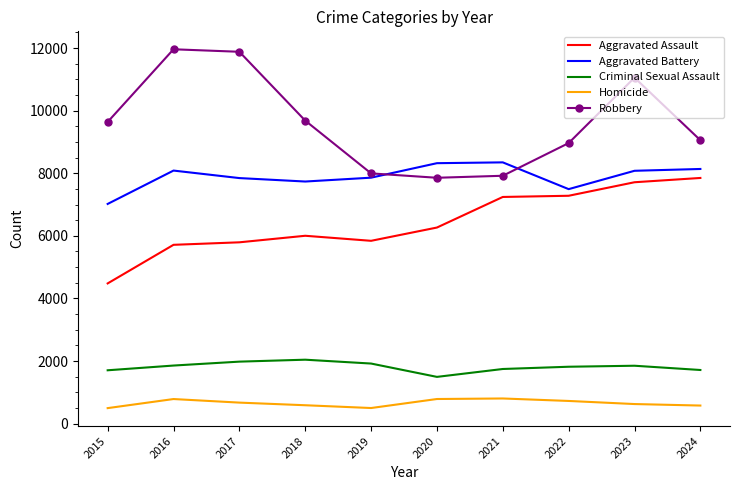

True or false: Robbery and Aggravated Assault cross at least once.

False